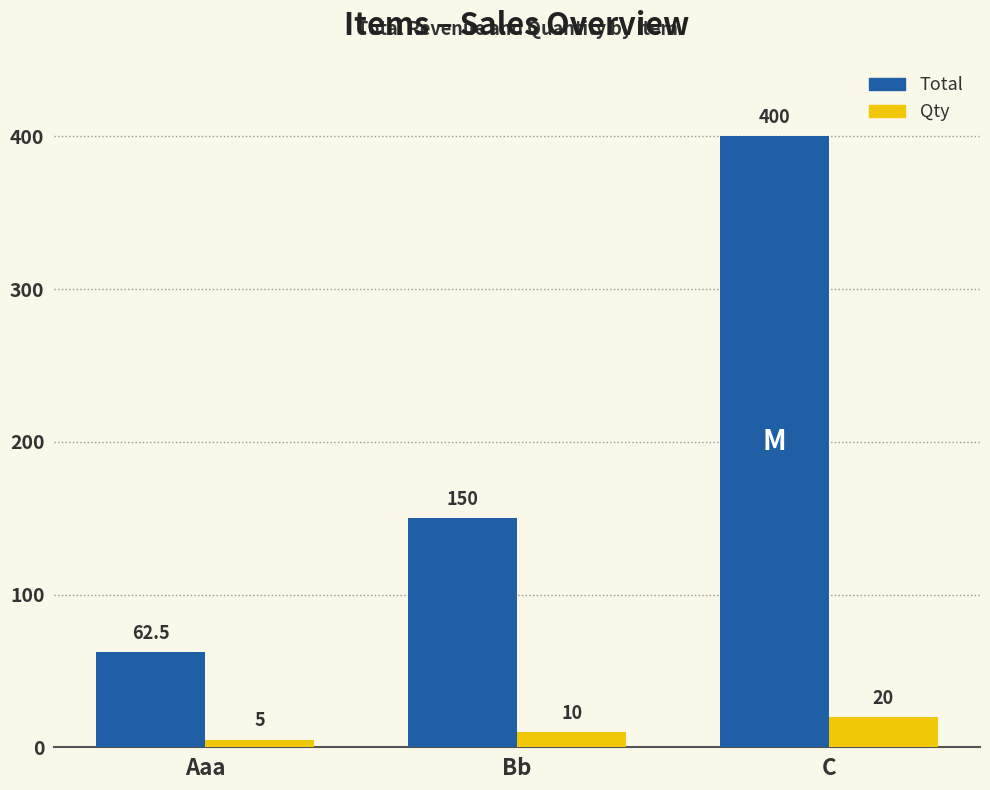

Rank the series by their average value, from highest to lowest.

Total, Qty